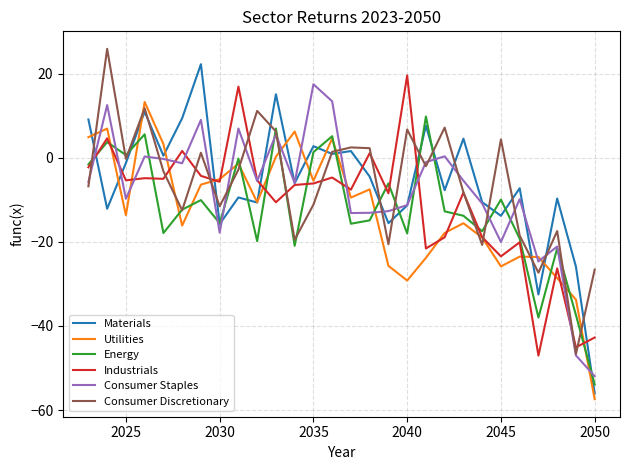

What is the lowest value of the Consumer Staples series?

-52.0